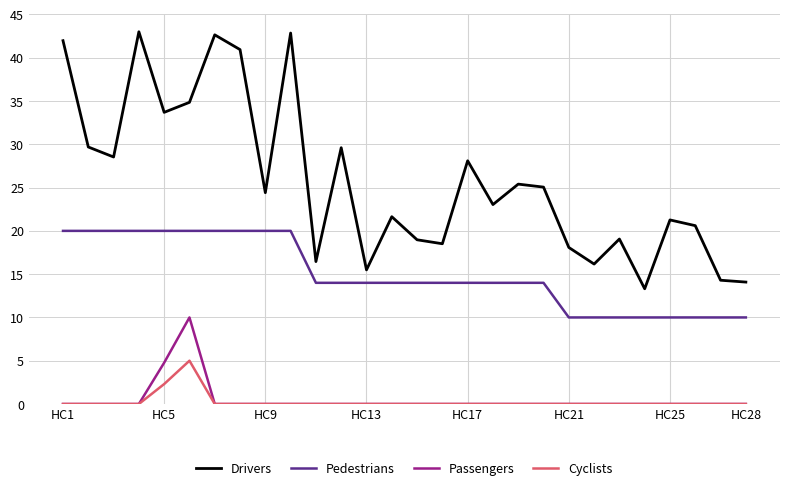

True or false: Drivers and Passengers intersect in this chart.

False